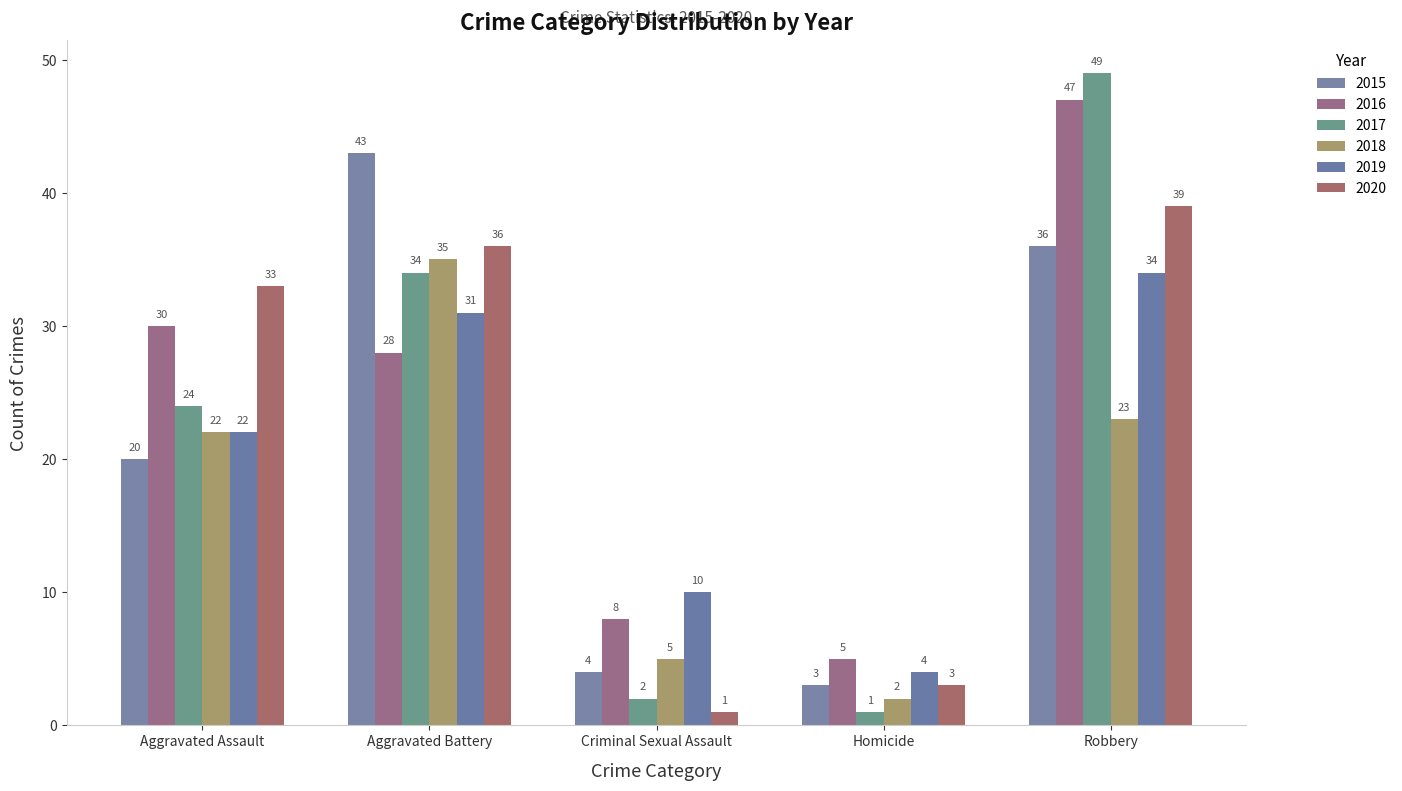

How many bars are there in each group?

6